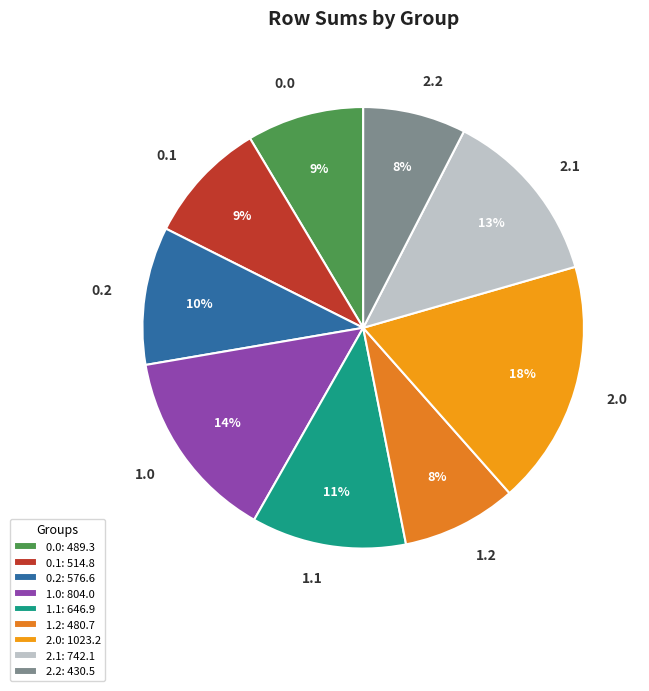

To the nearest percent, what is the average slice percentage?

11%